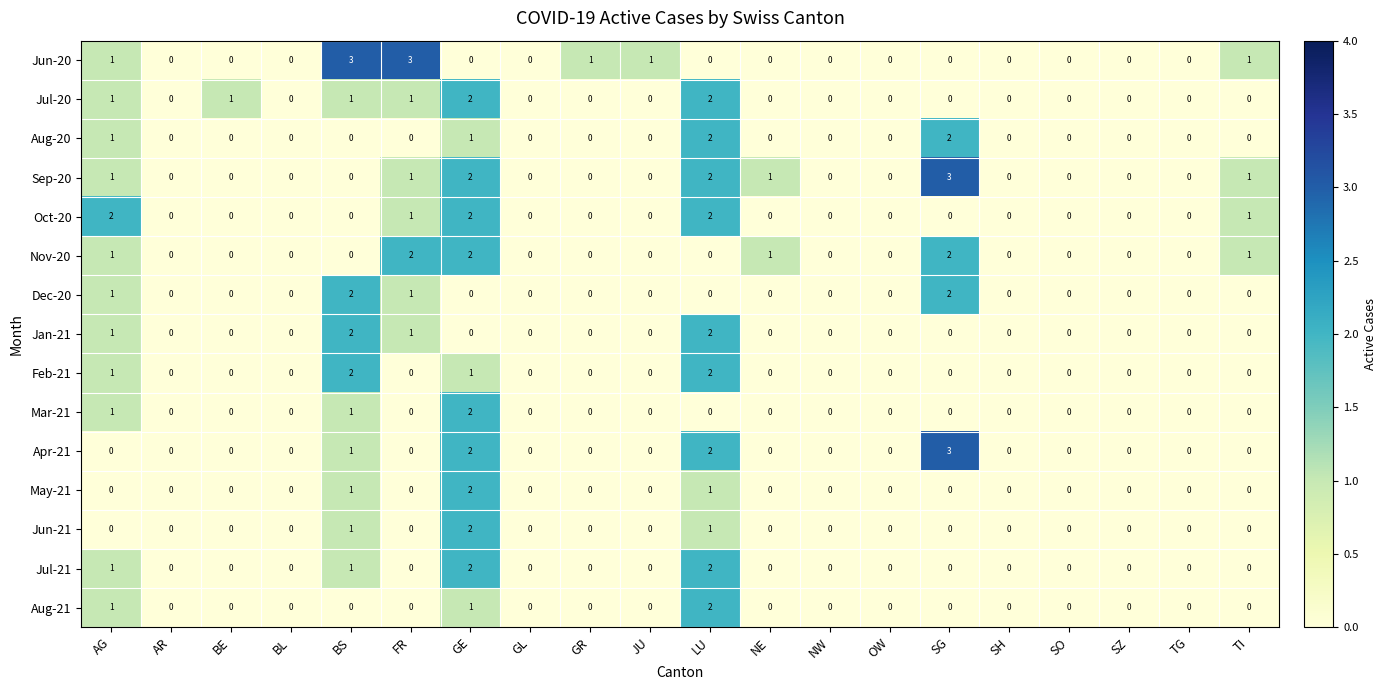

What is the greatest value displayed?

3